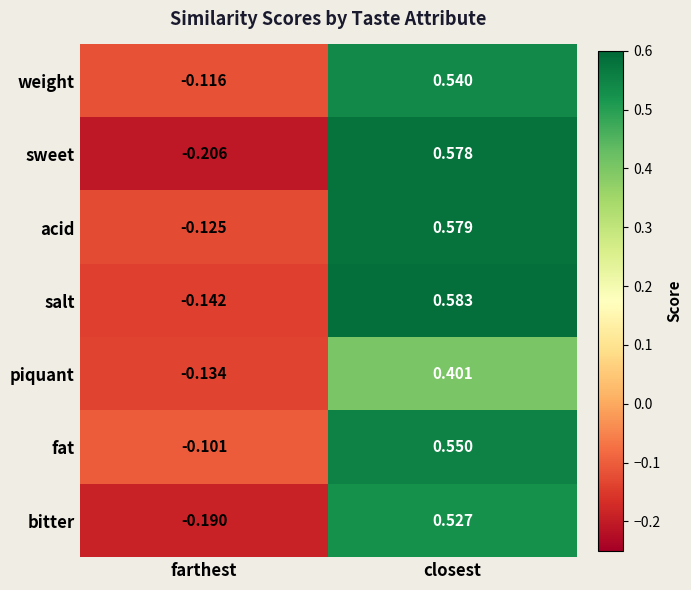

Which category has the lowest value in the piquant series?

farthest